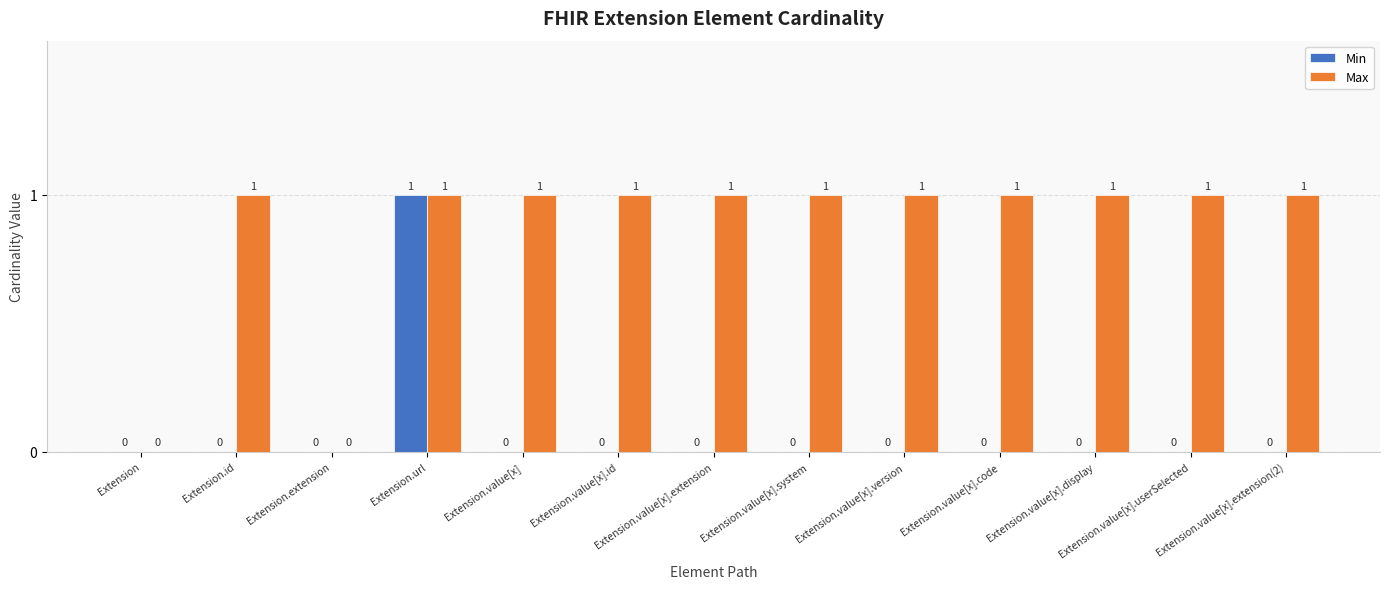

Is it true that Max equals 0 at Extension.value[x].id?

False